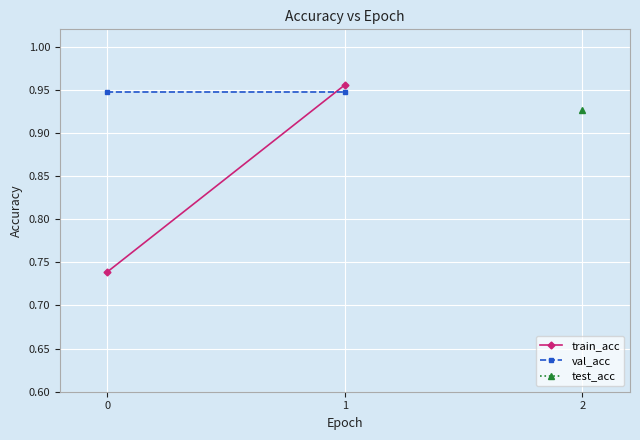

The train_acc series shows 0.6 at 1. True or false?

False